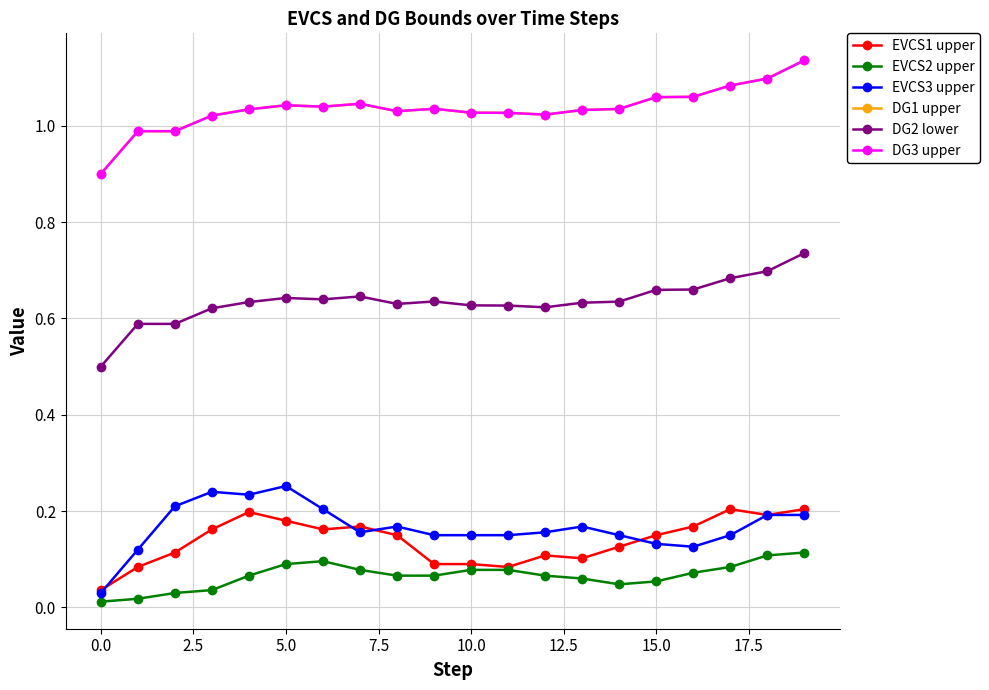

True or false: DG1 upper and EVCS3 upper cross at least once.

False